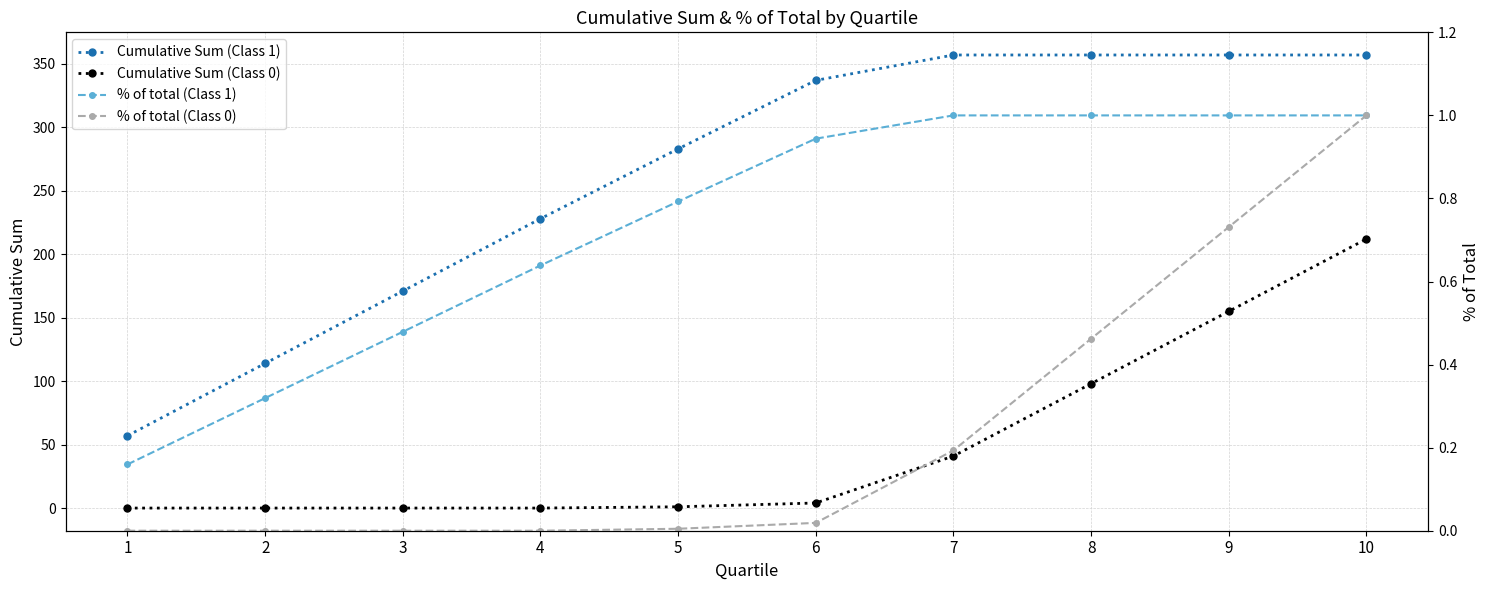

How many lines are shown in the chart?

4